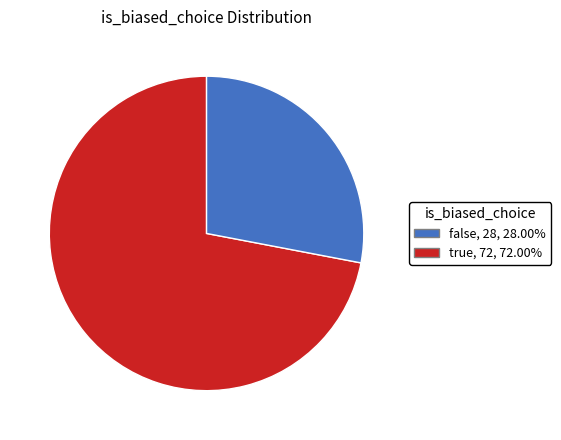

Rank the categories by value from lowest to highest.

No, Yes